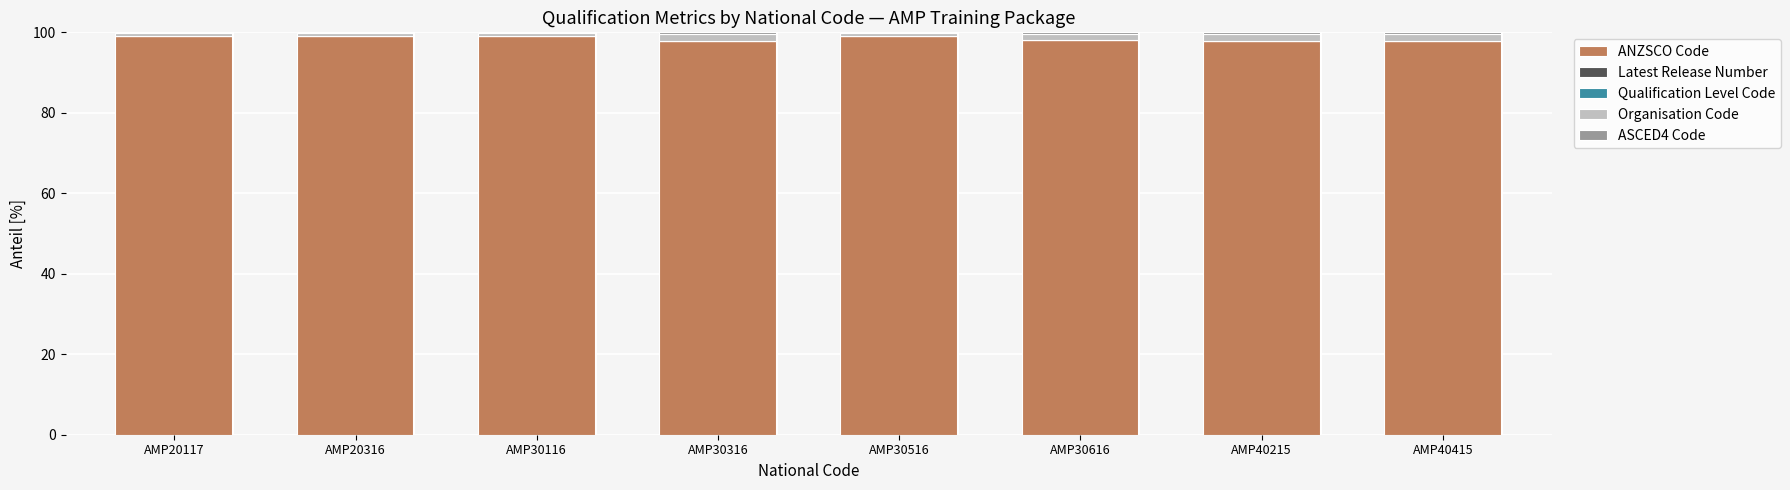

What is the maximum value for ANZSCO Code?

99.1